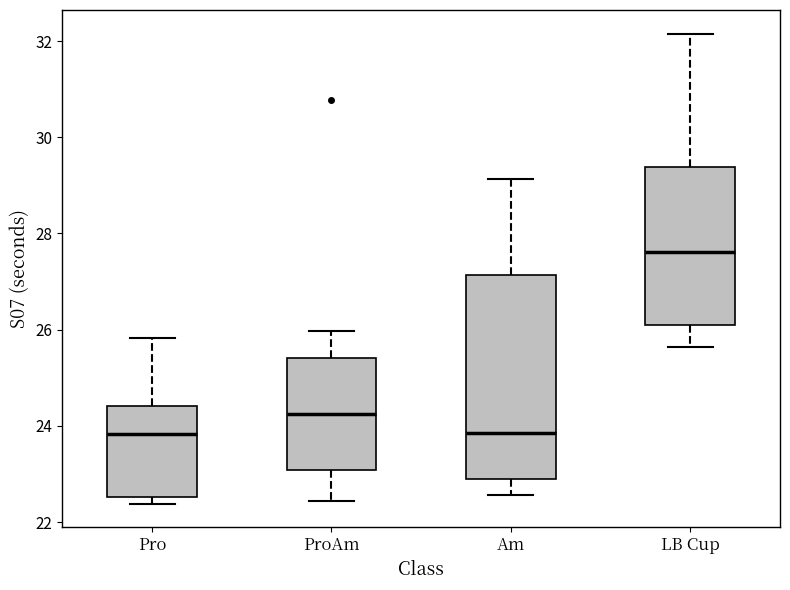

Which box's median line is the highest?

LB Cup